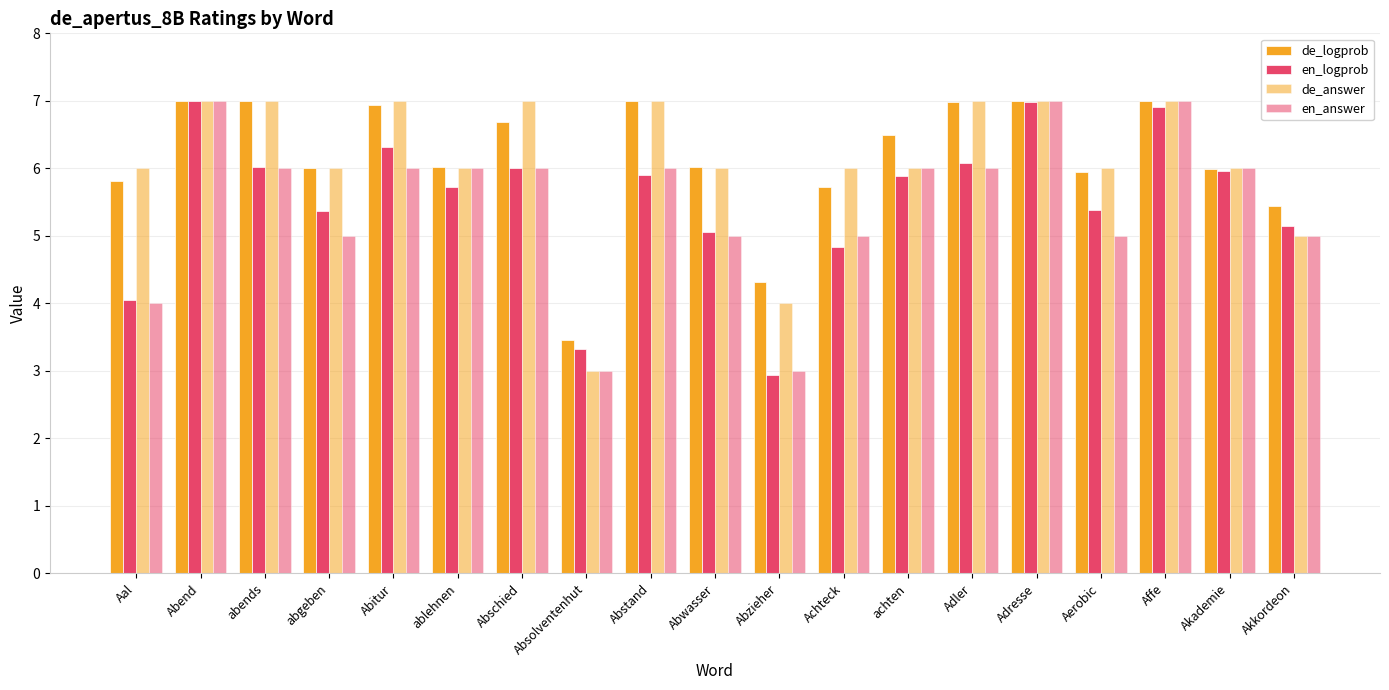

Count the number of categories in the chart.

19